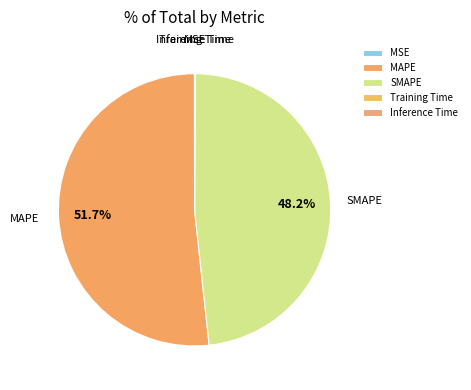

Which category accounts for the majority?

MAPE